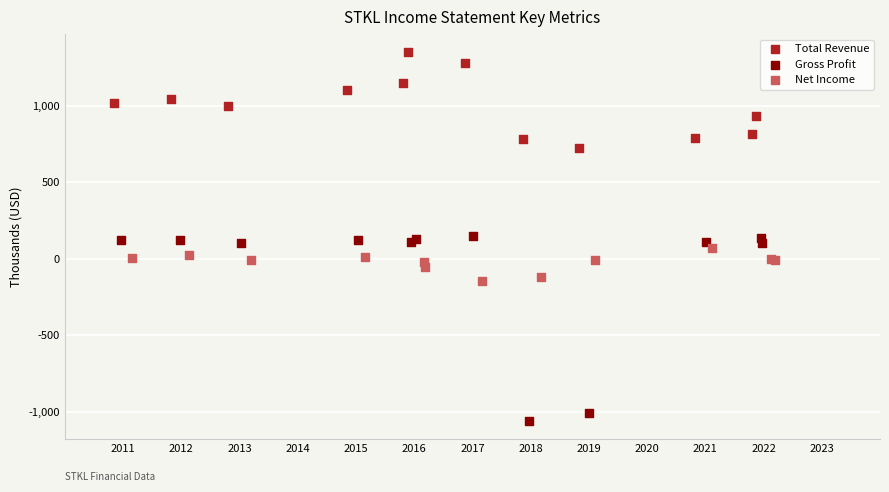

Which series has the largest Y range (max minus min)?

Gross Profit